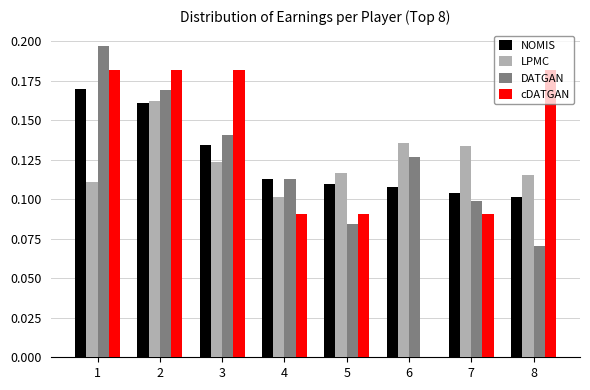

Is the value of DATGAN at 3 greater than the value of cDATGAN at 5?

Yes